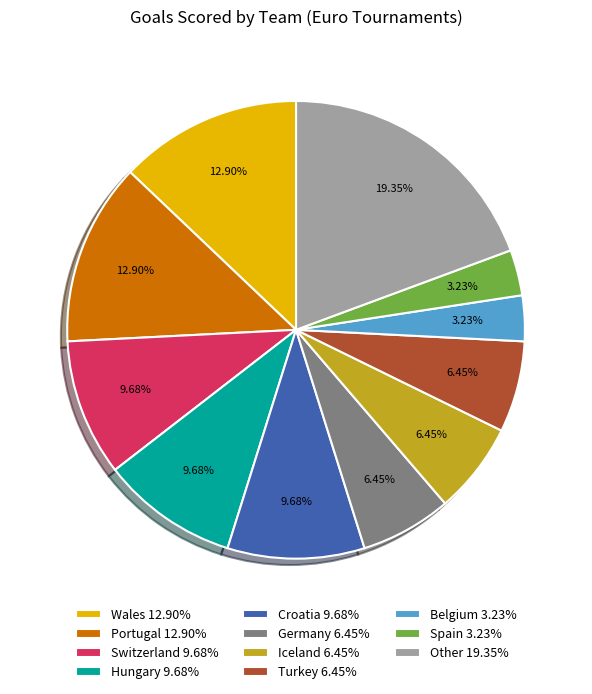

Is Belgium 3.23% the majority of the pie?

No